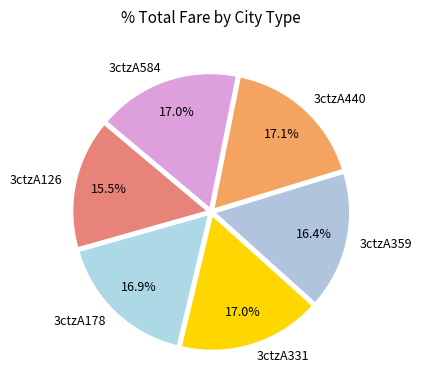

To the nearest percent, what percentage of the pie is 3ctzA584?

17%